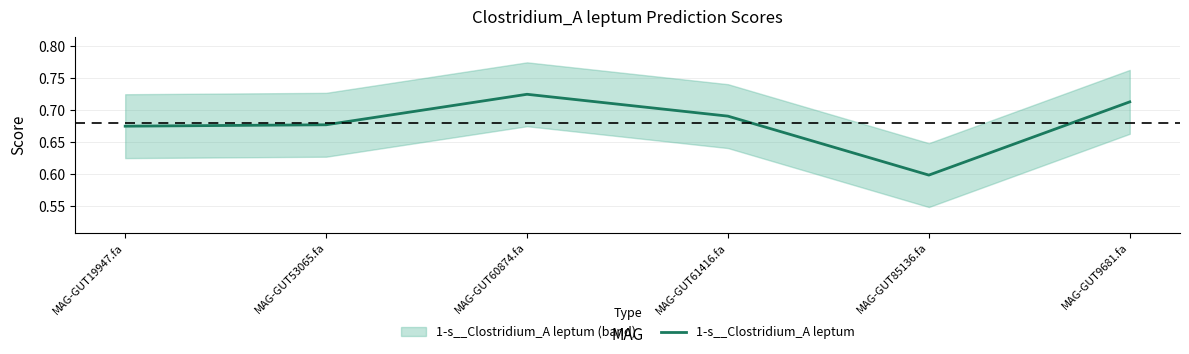

Rank the categories by value from lowest to highest.

MAG-GUT85136.fa, MAG-GUT19947.fa, MAG-GUT53065.fa, MAG-GUT61416.fa, MAG-GUT9681.fa, MAG-GUT60874.fa